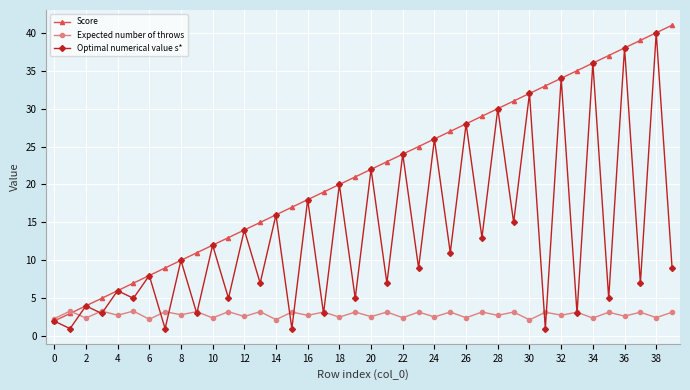

Does the chart display data point markers on the line(s)?

Yes